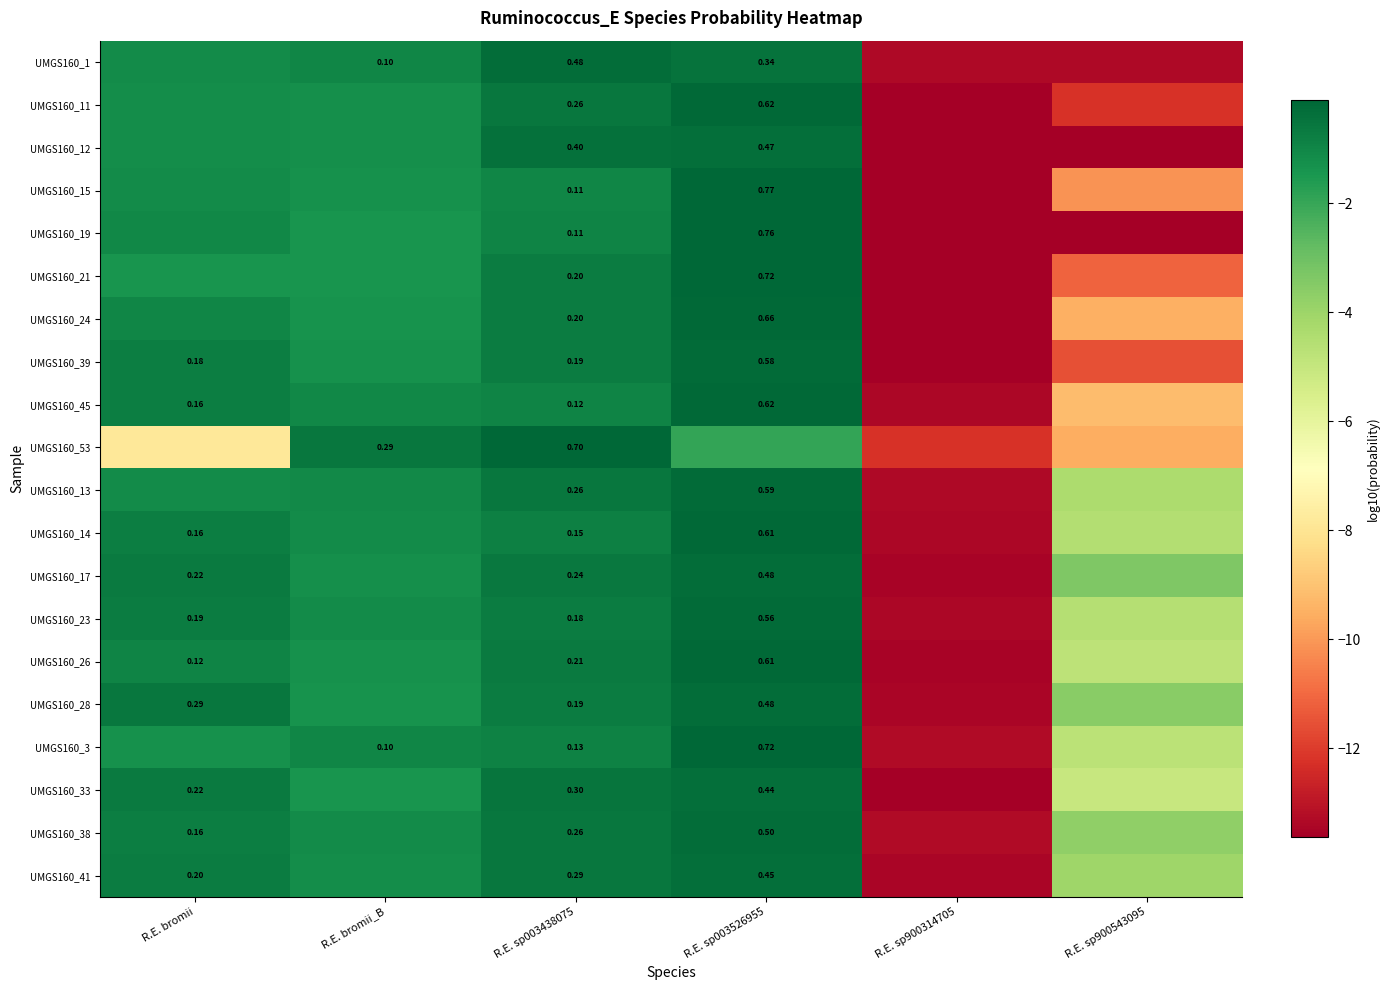

At how many categories does at least one series exceed -4?

5